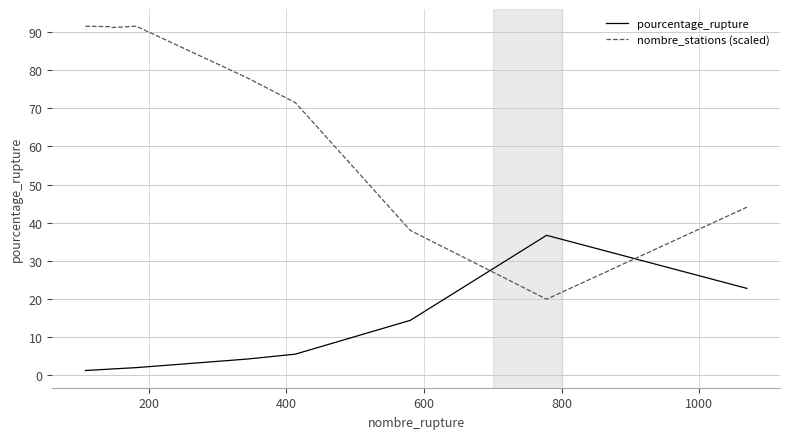

How many times do pourcentage_rupture and nombre_stations (scaled) cross each other?

2